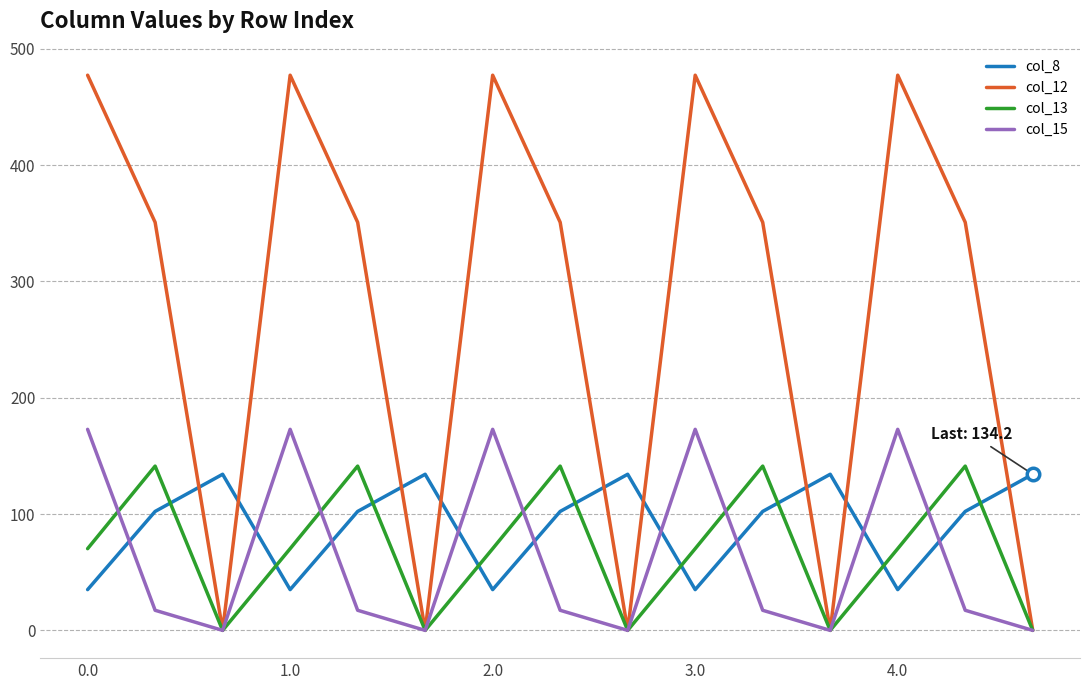

What is the difference between the maximum and minimum values in the col_15 series?

172.8